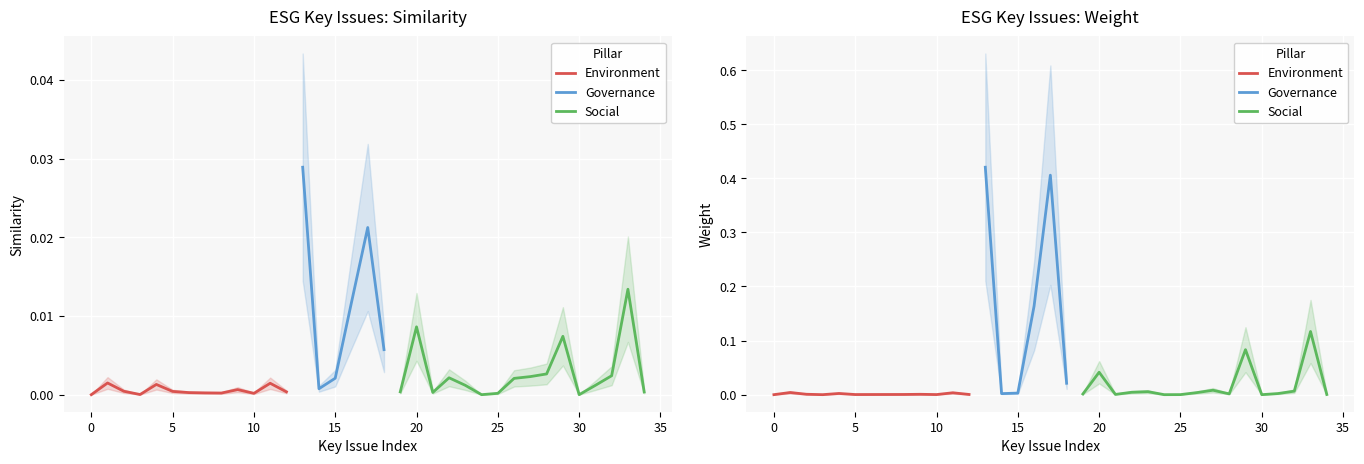

True or false: Similarity and Weight cross at least once.

True